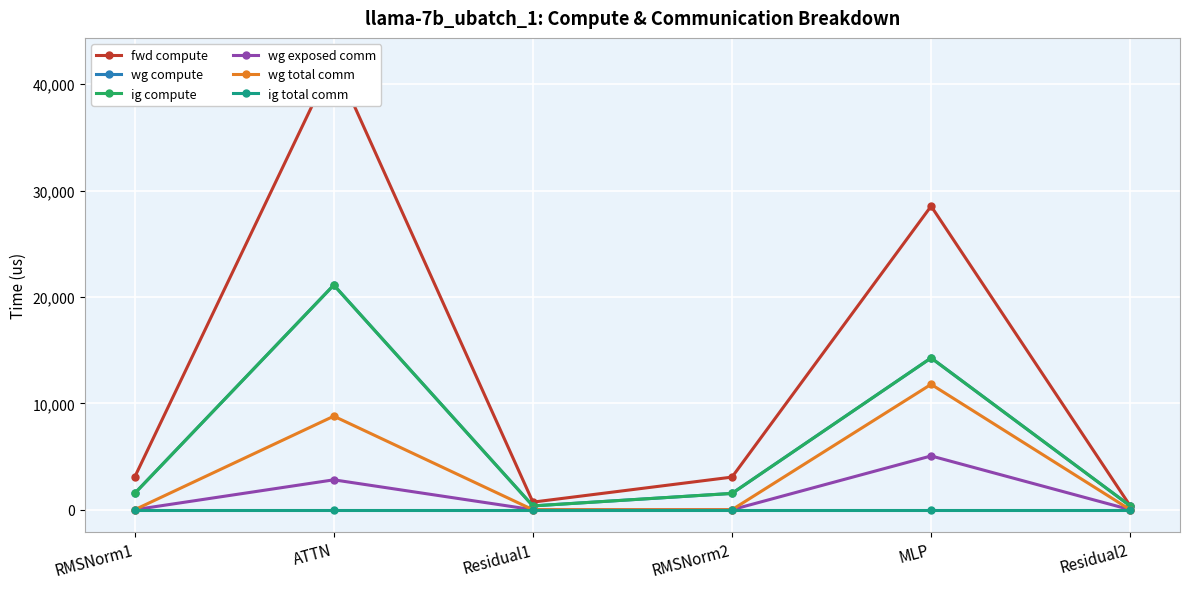

Is the value of wg compute at RMSNorm1 greater than the value of ig total comm at Residual1?

Yes